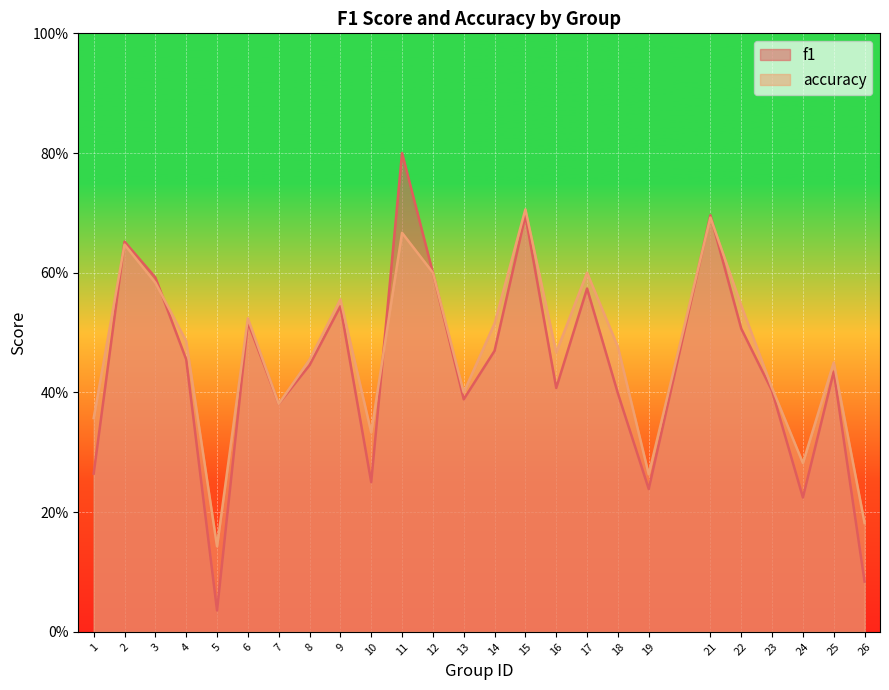

List the labels in order of accuracy value, smallest first.

5, 26, 19, 24, 10, 1, 7, 13, 23, 25, 8, 16, 18, 4, 14, 6, 22, 9, 3, 12, 17, 2, 11, 21, 15